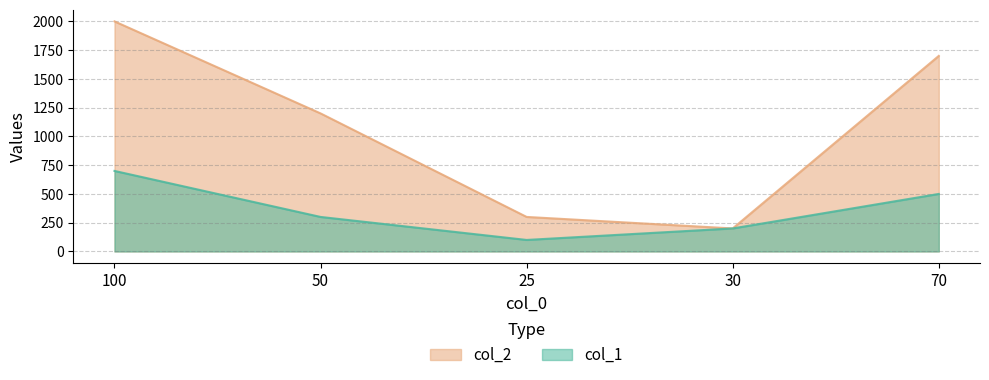

How many series are shown in this chart?

2